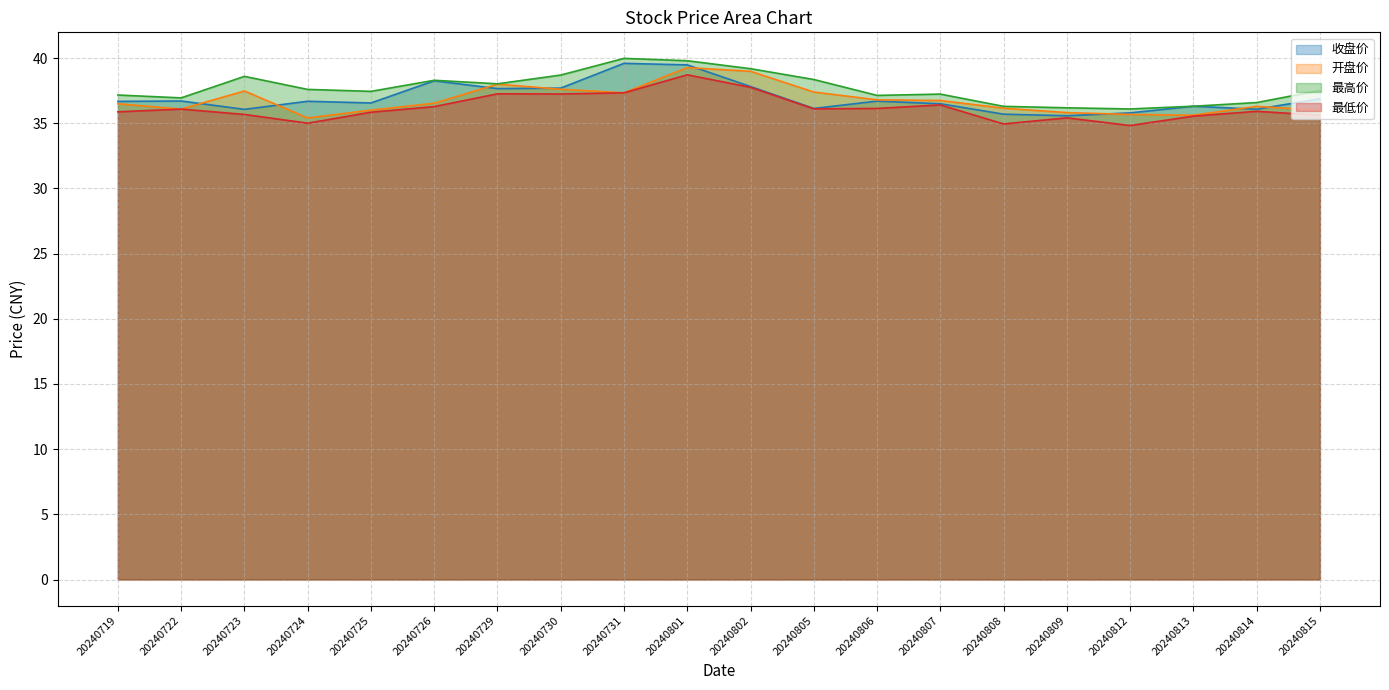

What is the sum of the 最低价 values at 20240814 and 20240815?

71.5